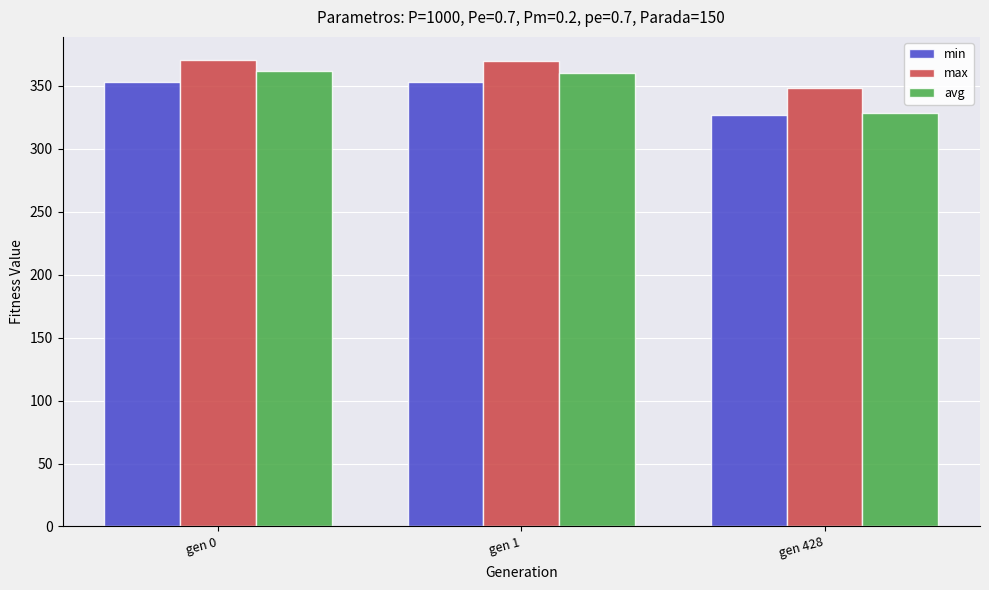

Is the value of min at gen 0 greater than the value of avg at gen 0?

No